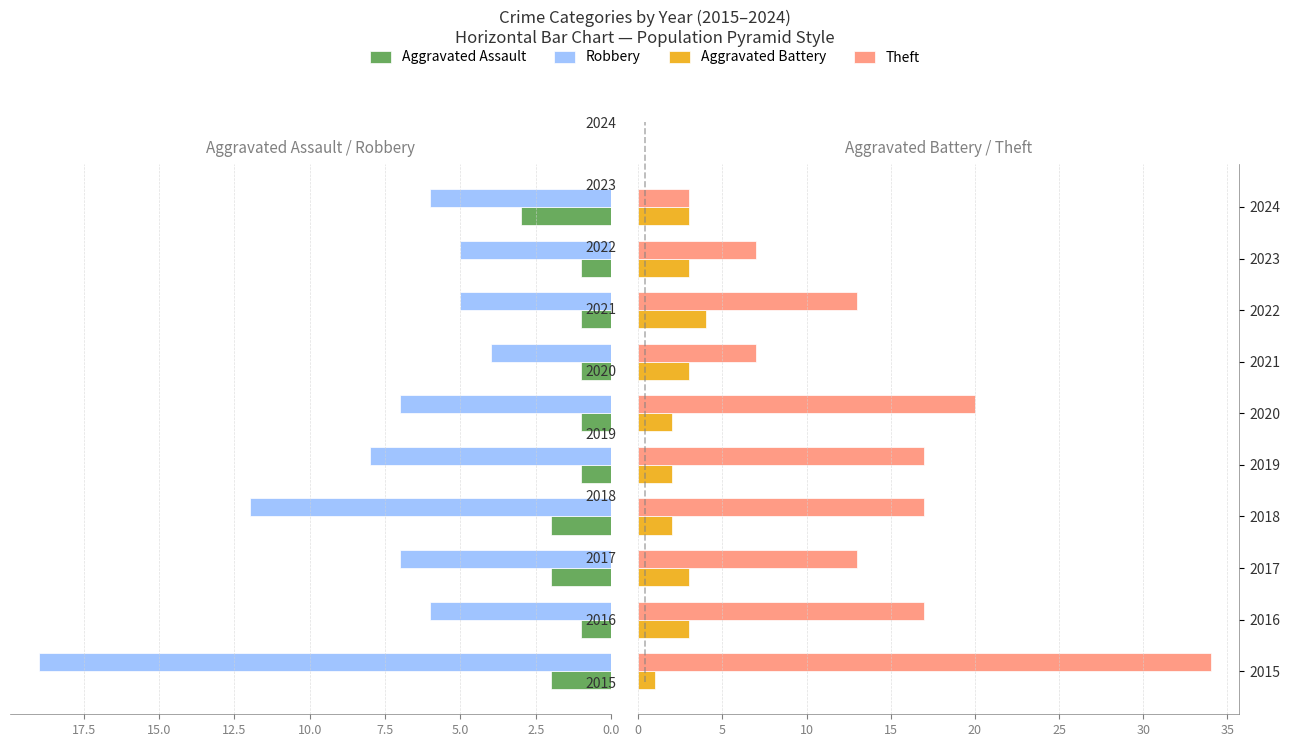

What is the difference between the maximum and minimum values in the Aggravated Battery series?

3